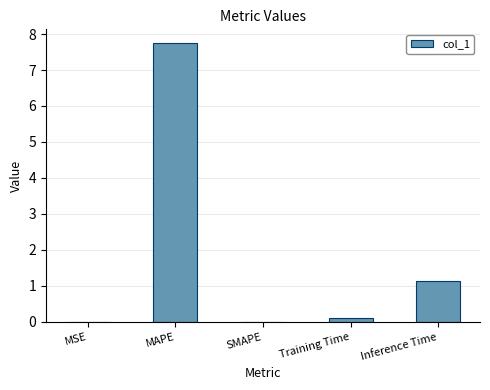

Where is the data nearest to the value 3?

Inference Time